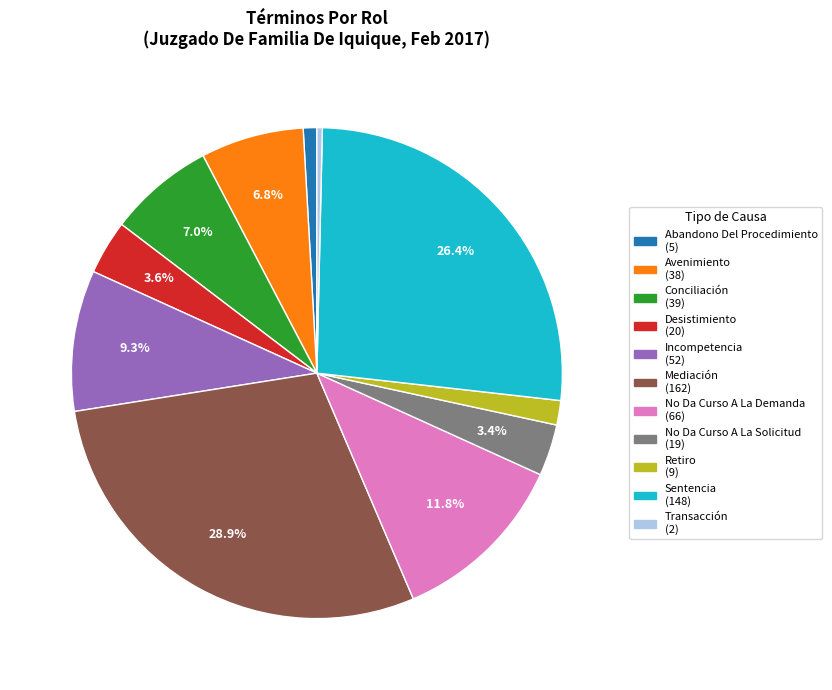

Which category has the biggest portion of the pie?

Mediación